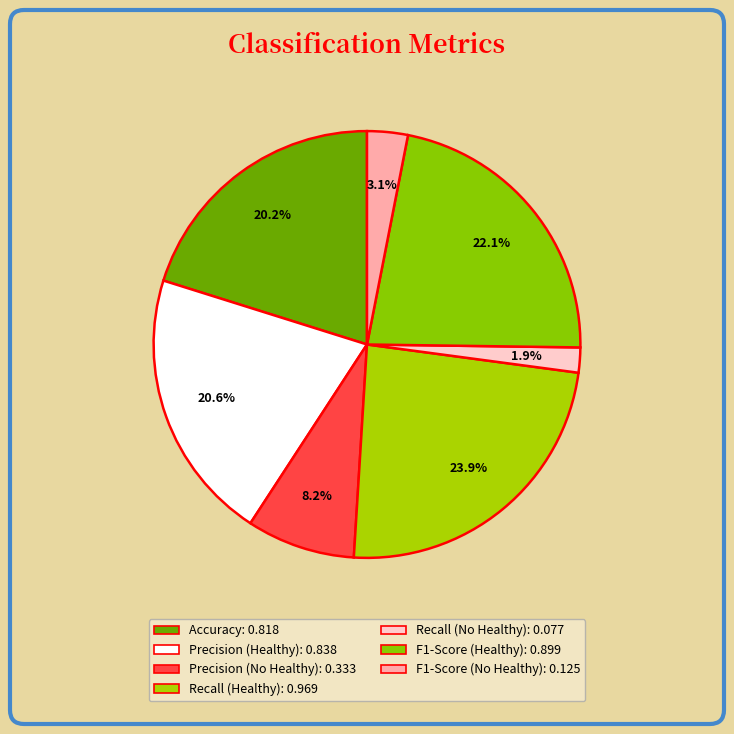

To the nearest percent, what portion does Accuracy represent?

20%